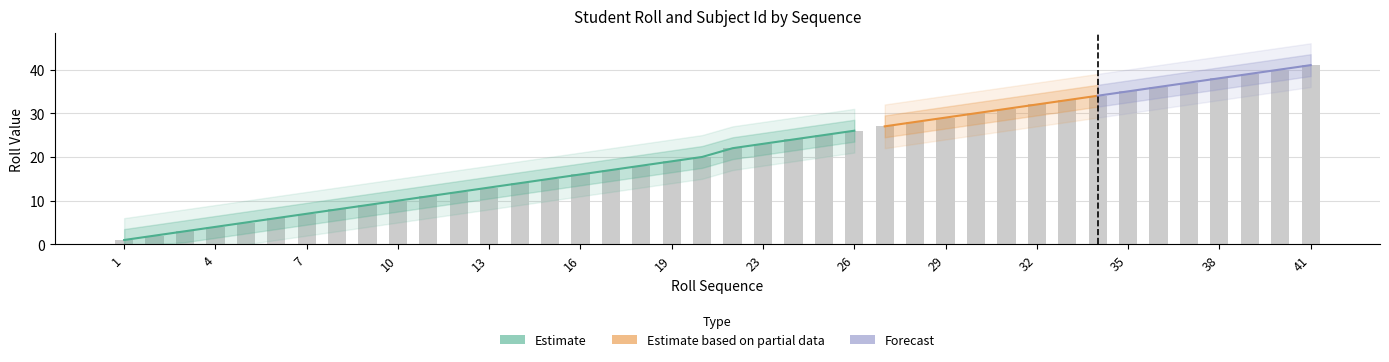

The value at 40 is 40. True or false?

True